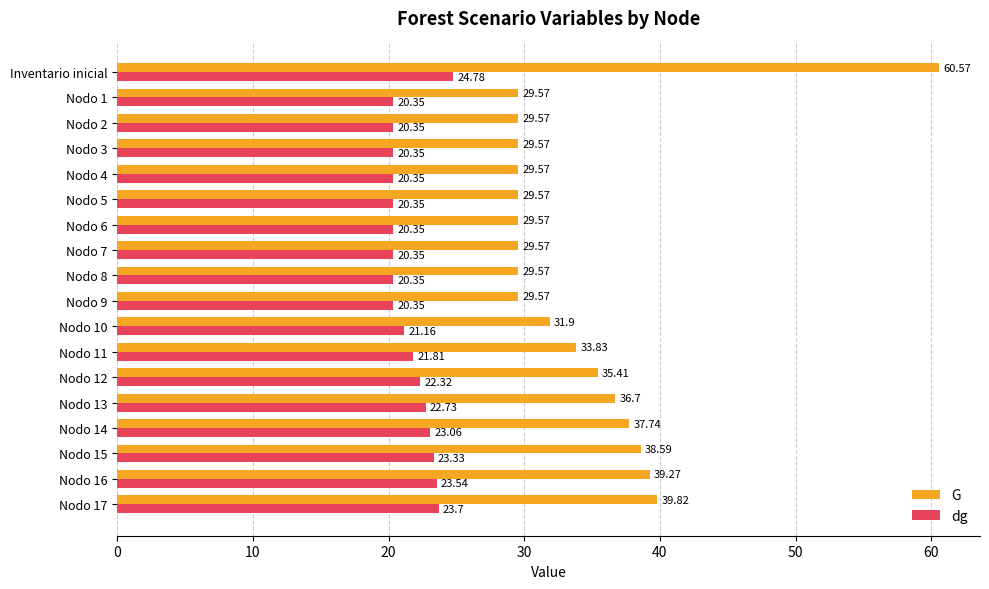

Rank the series by their average value, from highest to lowest.

G, dg